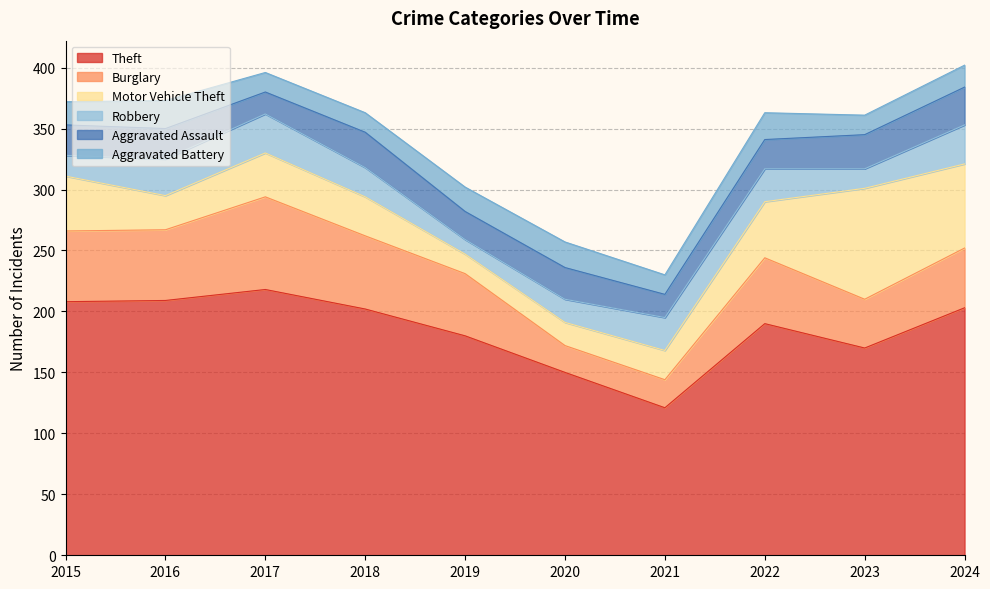

Does the chart display data point markers on the line(s)?

No